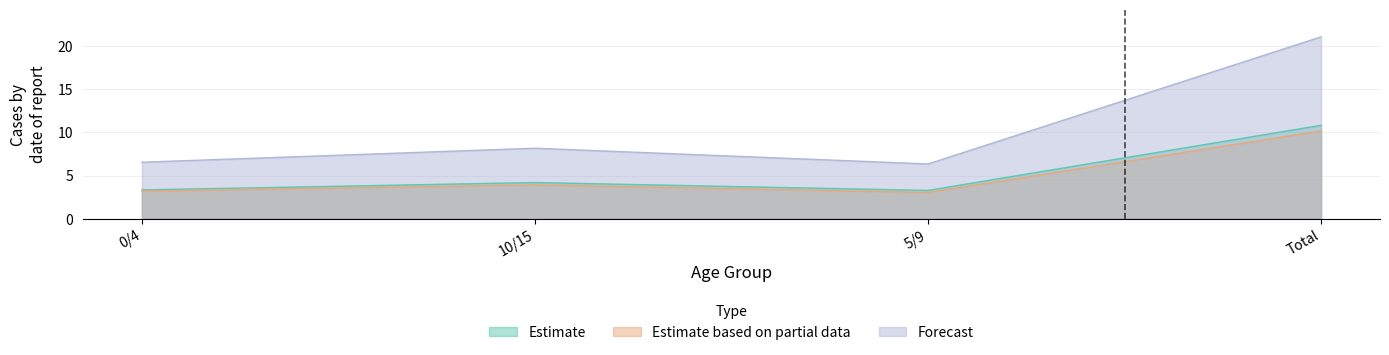

Where is the first local minimum for Forecast (Total n)?

5/9